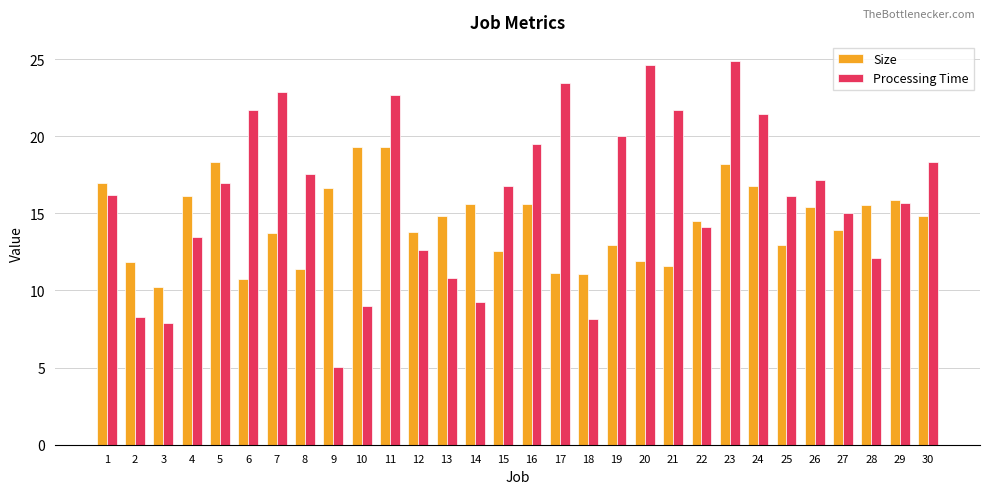

At 4, list the series in order from largest to smallest.

Size, Processing Time